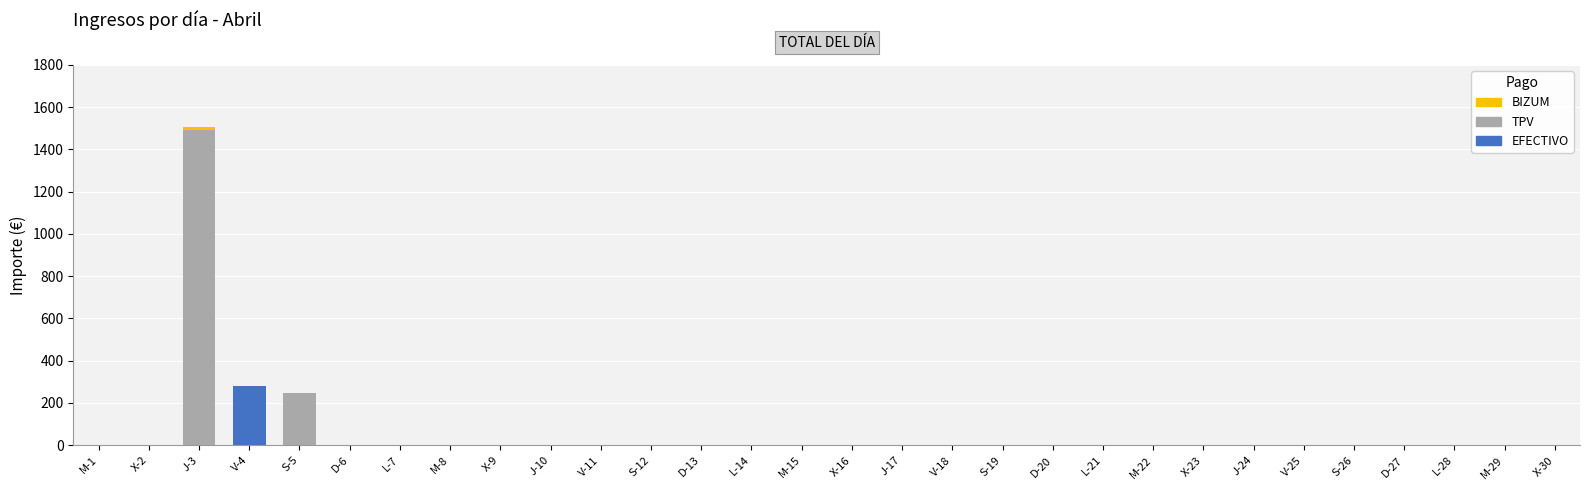

At which label does EFECTIVO reach its peak?

V-4